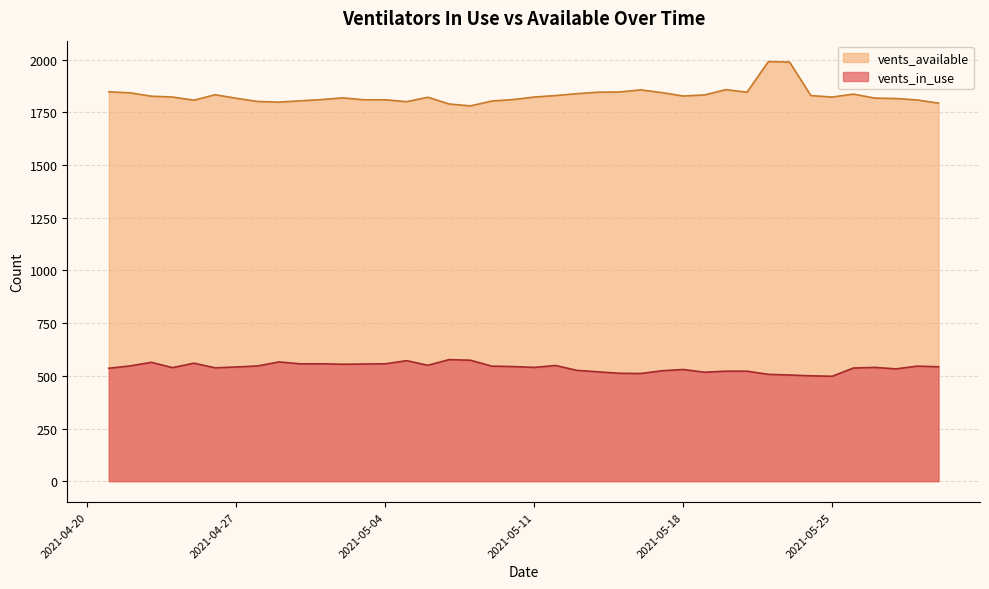

List the labels in order of vents_in_use value, largest first.

2021-05-07, 2021-05-08, 2021-05-05, 2021-04-29, 2021-04-23, 2021-04-25, 2021-05-04, 2021-05-01, 2021-04-30, 2021-05-03, 2021-05-02, 2021-05-06, 2021-05-12, 2021-04-28, 2021-04-22, 2021-05-29, 2021-05-09, 2021-05-10, 2021-05-30, 2021-04-27, 2021-05-27, 2021-05-11, 2021-04-24, 2021-04-26, 2021-05-26, 2021-04-21, 2021-05-28, 2021-05-18, 2021-05-13, 2021-05-17, 2021-05-21, 2021-05-20, 2021-05-14, 2021-05-19, 2021-05-15, 2021-05-16, 2021-05-22, 2021-05-23, 2021-05-24, 2021-05-25